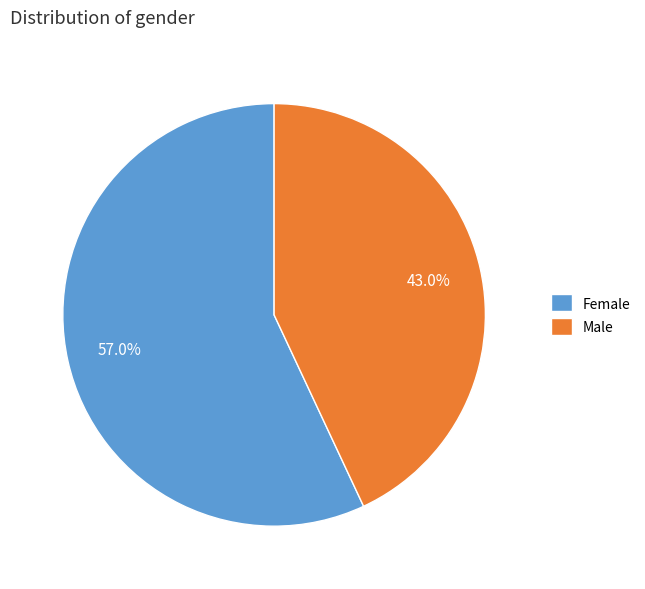

Which category has the smallest portion of the pie?

Male